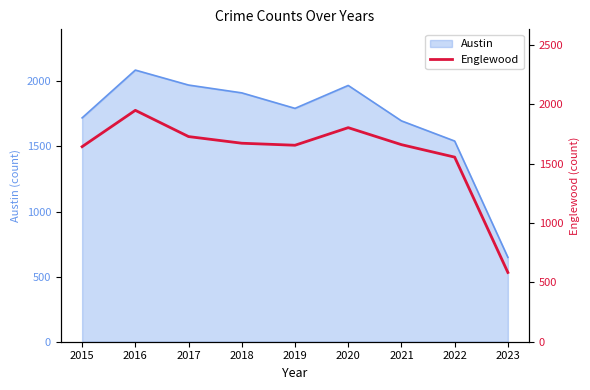

Reading left to right, what are all the values shown in this chart?

1642	1948	1727	1671	1654	1802	1659	1554	583